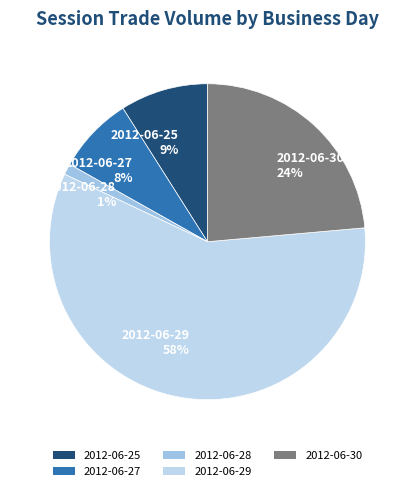

What is the smallest slice in the pie chart?

2012-06-28 1%